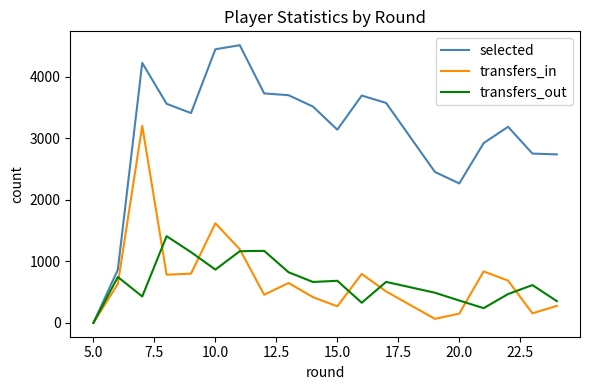

True or false: transfers_out and transfers_in cross at least once.

True